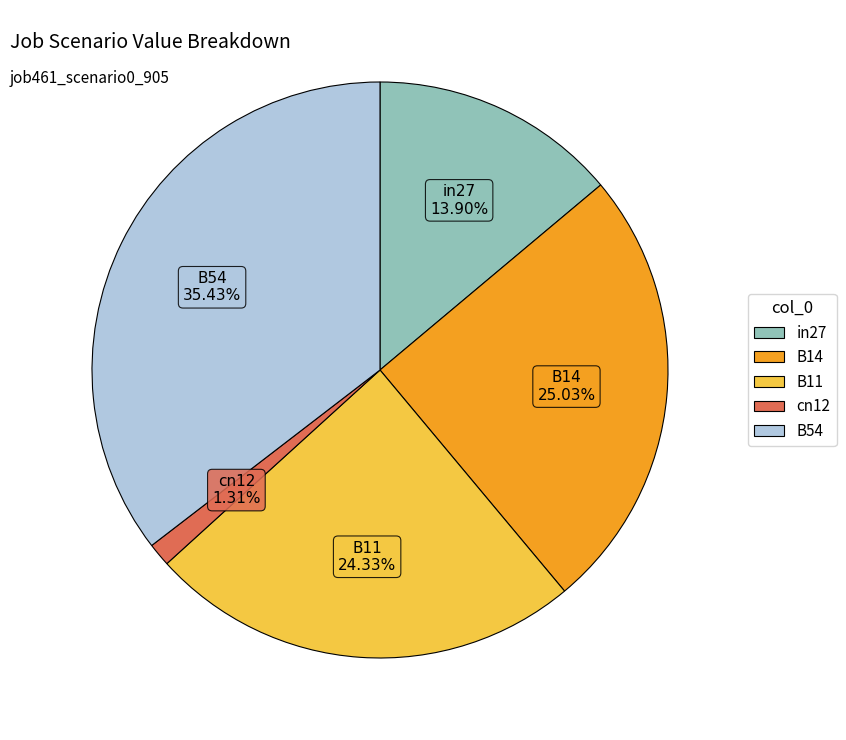

Count the number of slices in the pie.

5